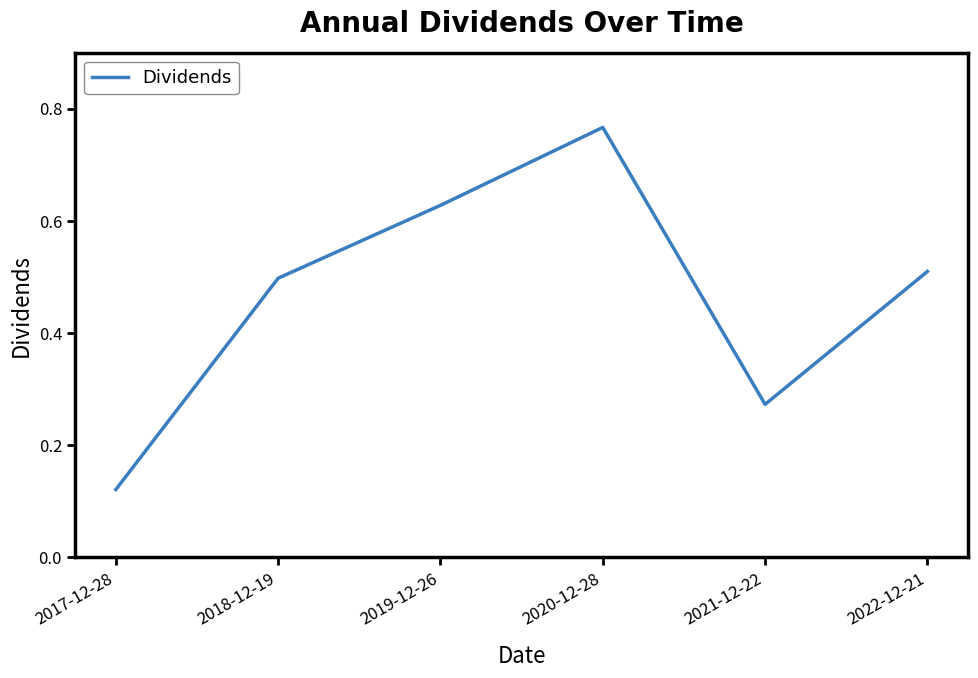

What position from the right is 2019-12-26?

4